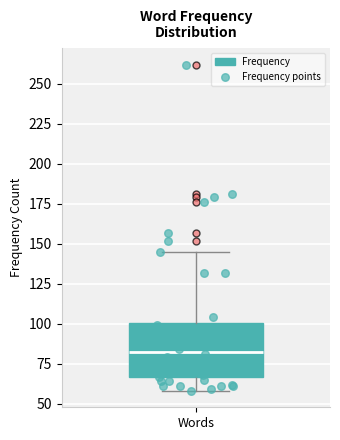

Transcribe this box plot: give where the median line is, the range the box spans, and where the two whiskers end, as read against the y-axis. The values are not printed on the chart, so give them approximately, as read against the axis.

median 85, box 65 to 100, whiskers 60 to 145